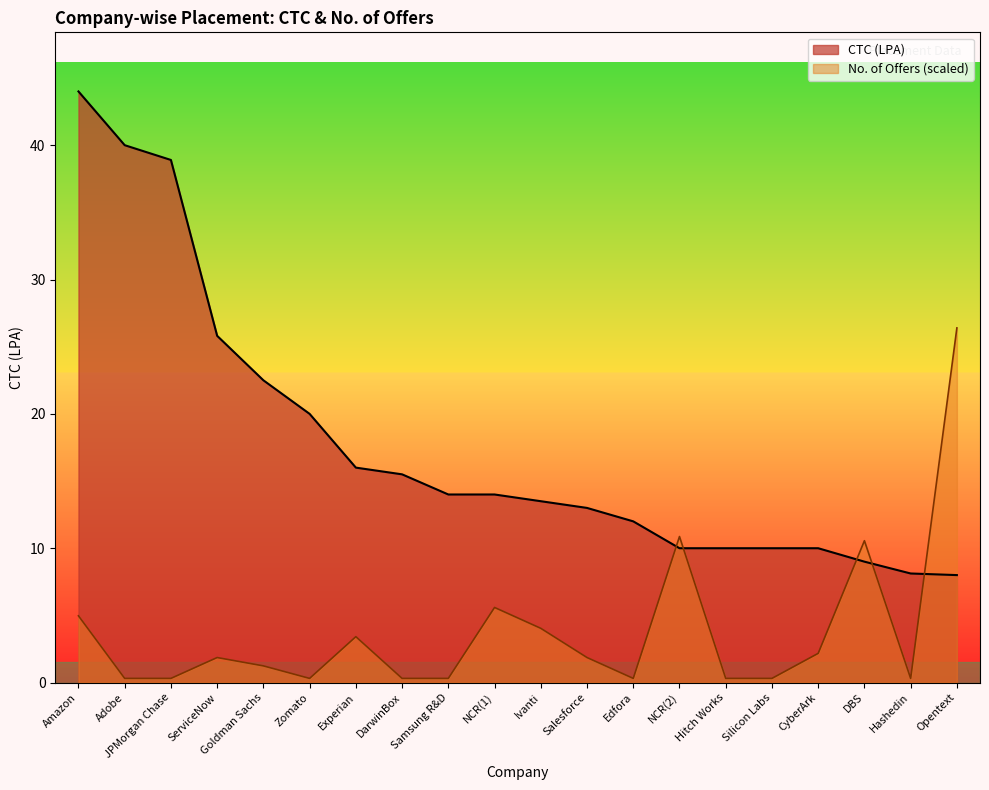

At which category is the sum across all series the highest?

Amazon